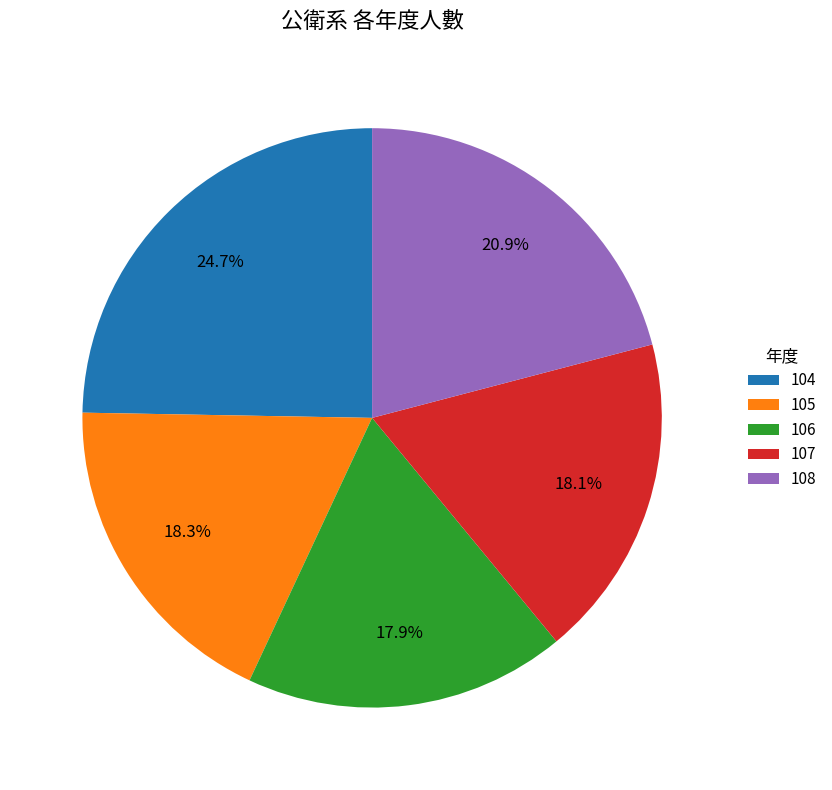

Is it true that 107 is 18% of the pie?

True